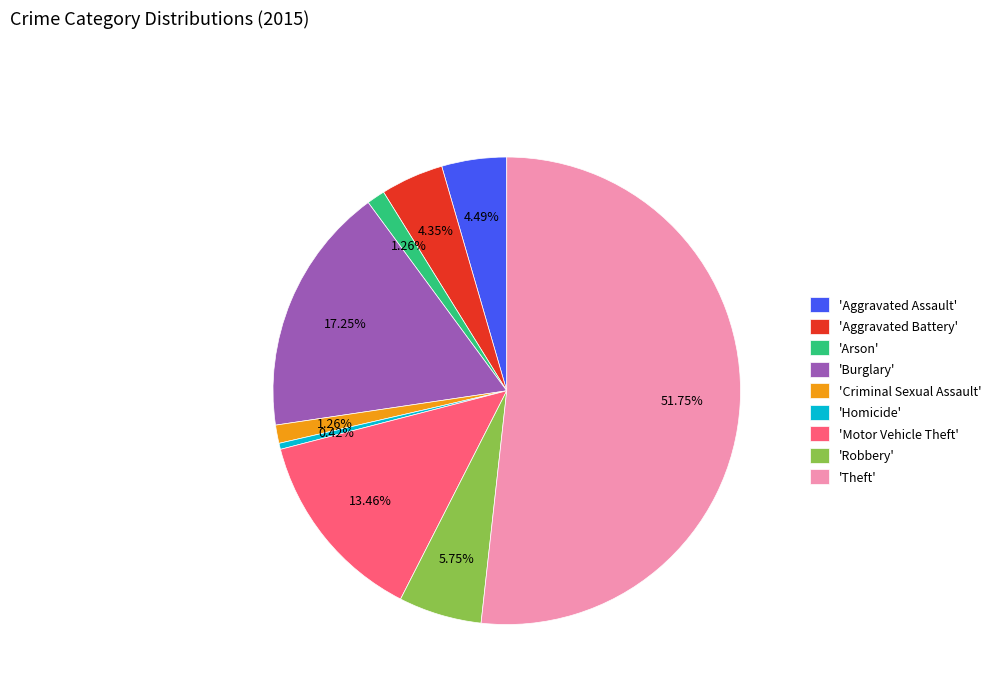

Is the sum of 'Homicide' and 'Aggravated Assault' greater than half?

No